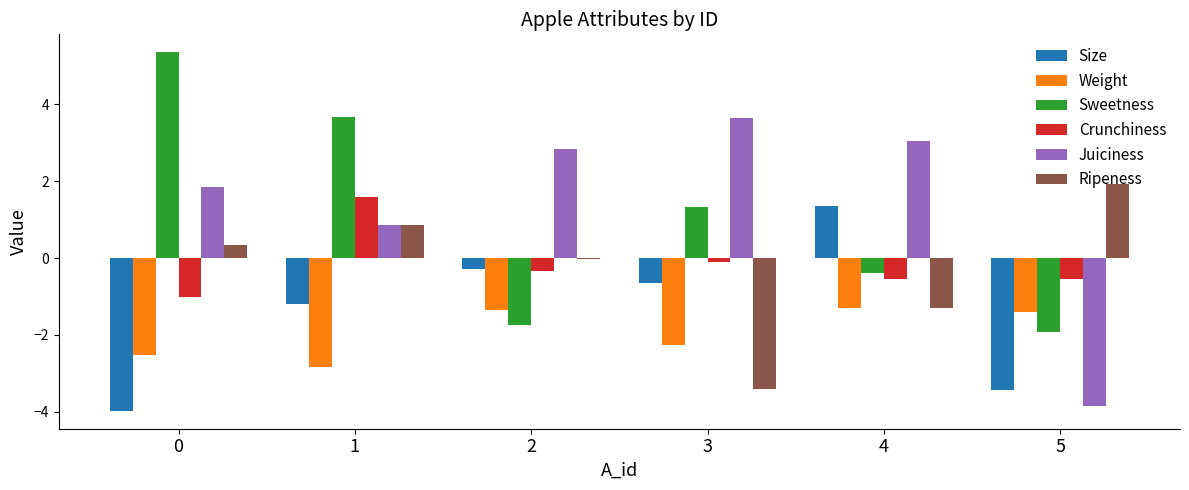

What is the sum of the Sweetness values at 5 and 4?

-2.3